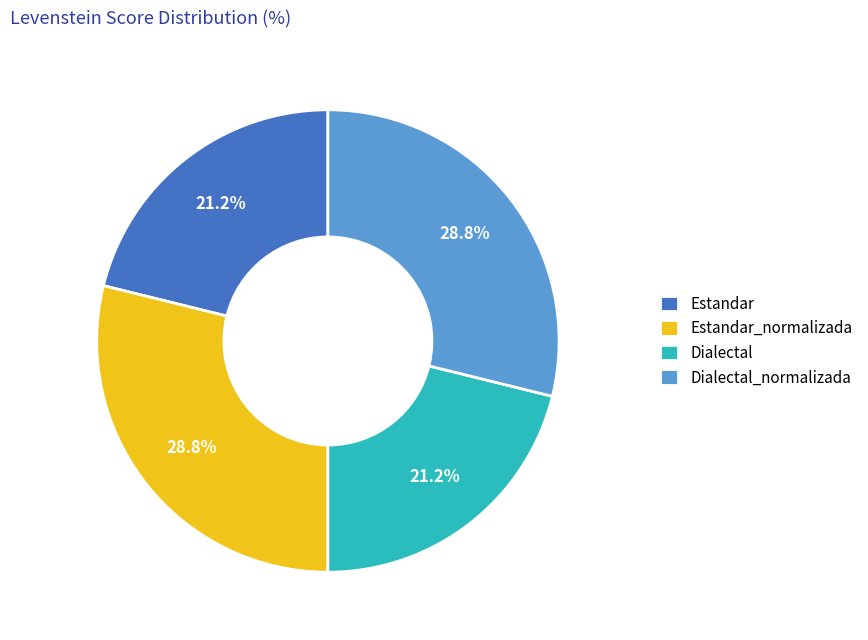

What portion of the pie excludes Estandar?

78.8%